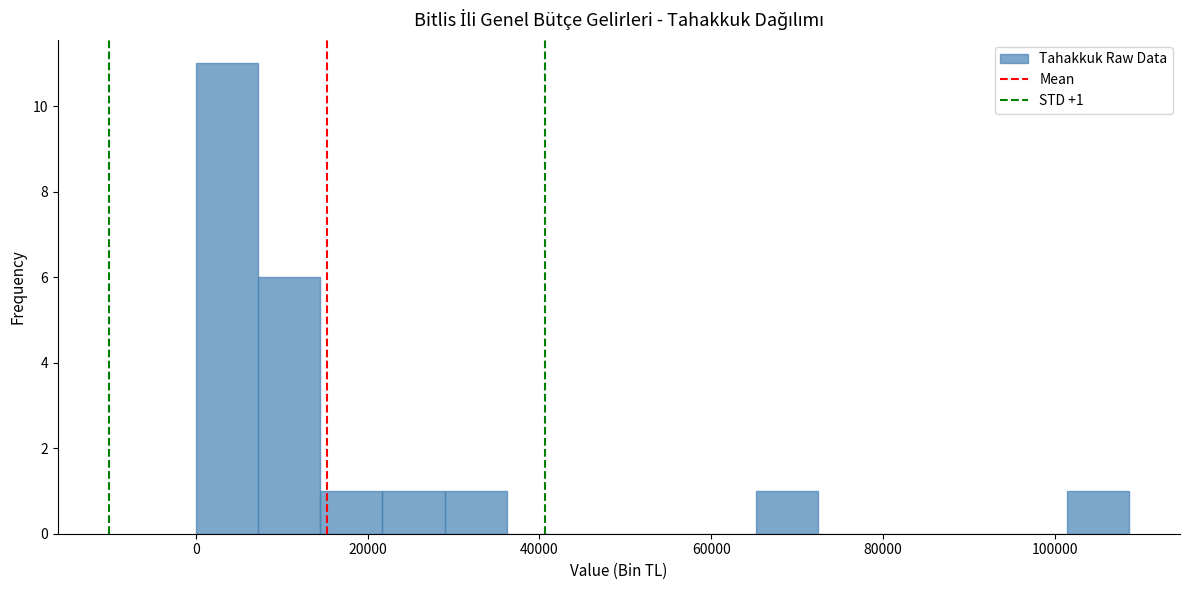

Around what value on the x-axis is the tallest bar? Give the approximate position of its centre, as read against the axis.

4000